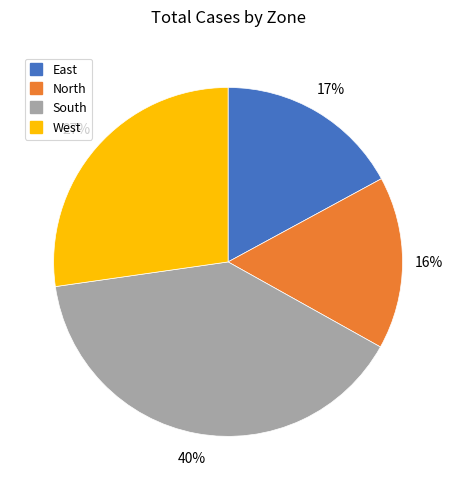

Rank the categories by value from lowest to highest.

North, East, West, South